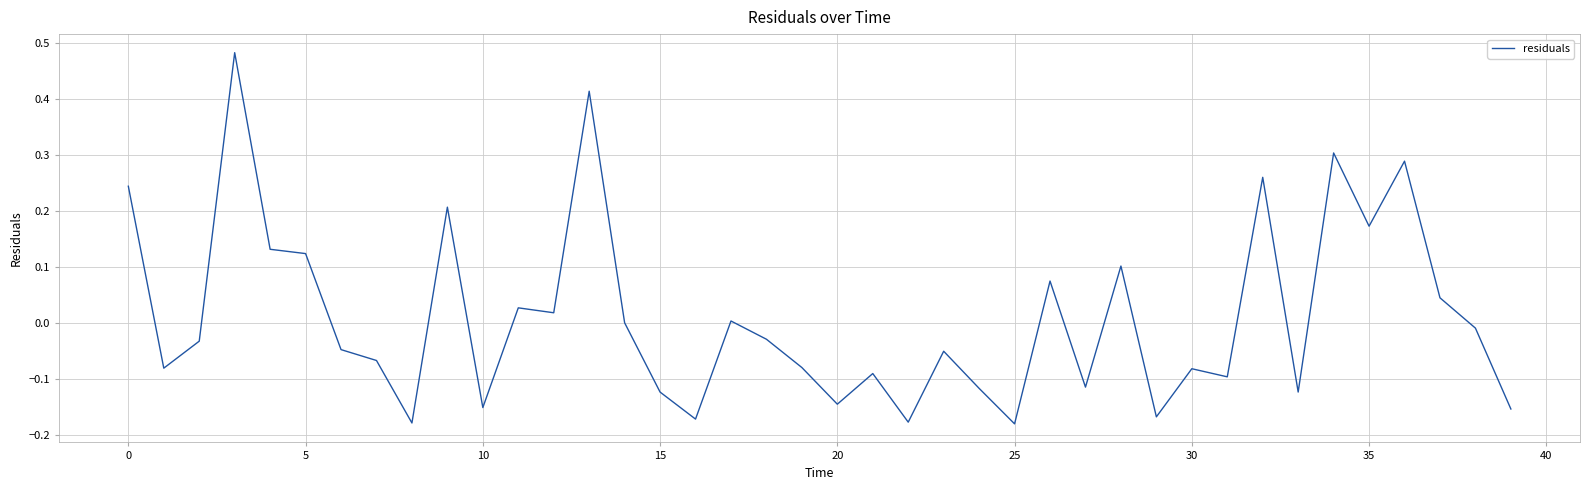

What is the difference between the maximum and minimum values?

0.7